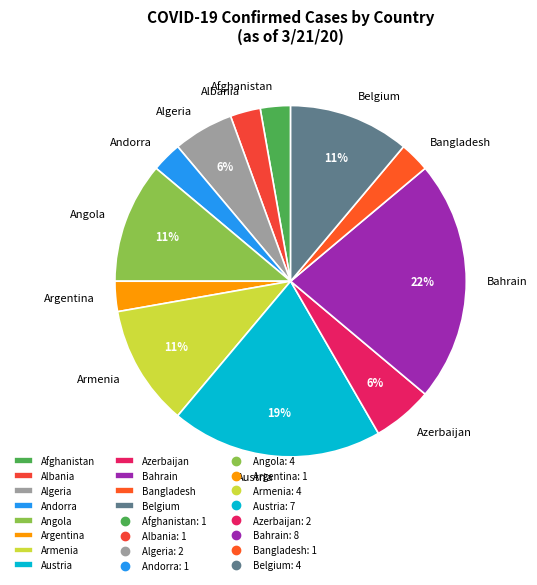

What is the largest slice in the pie chart?

Bahrain